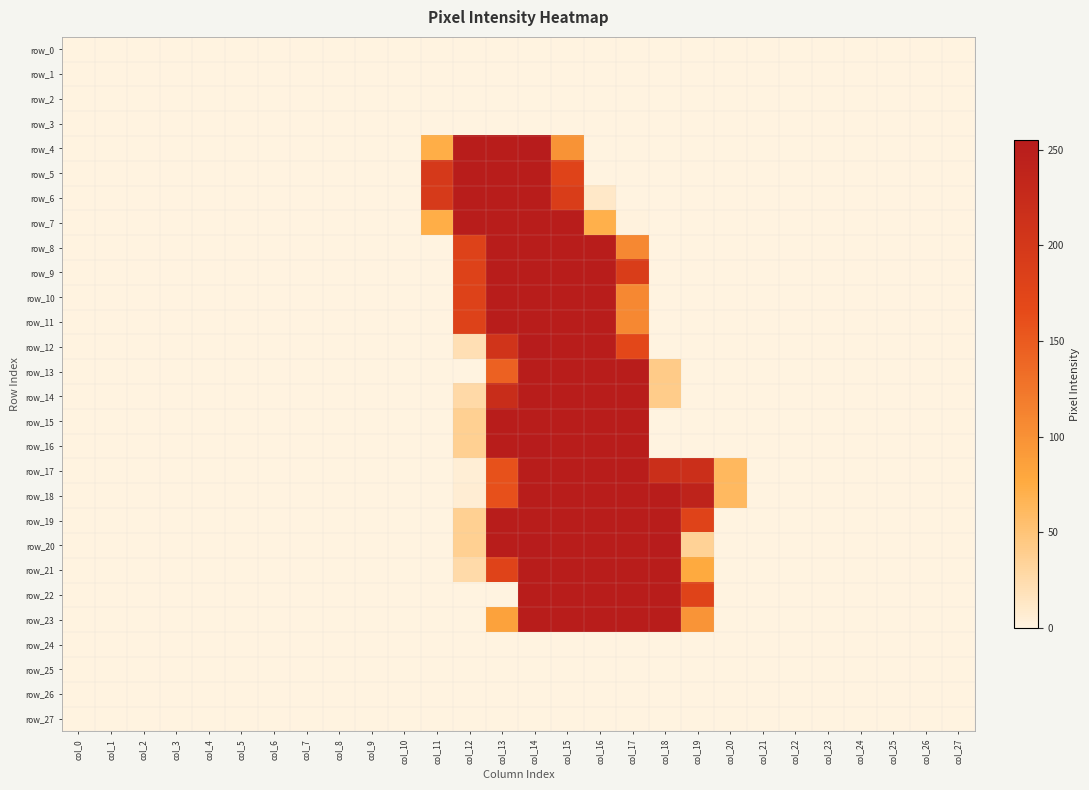

At which category does the chart reach its peak across all series?

col_14